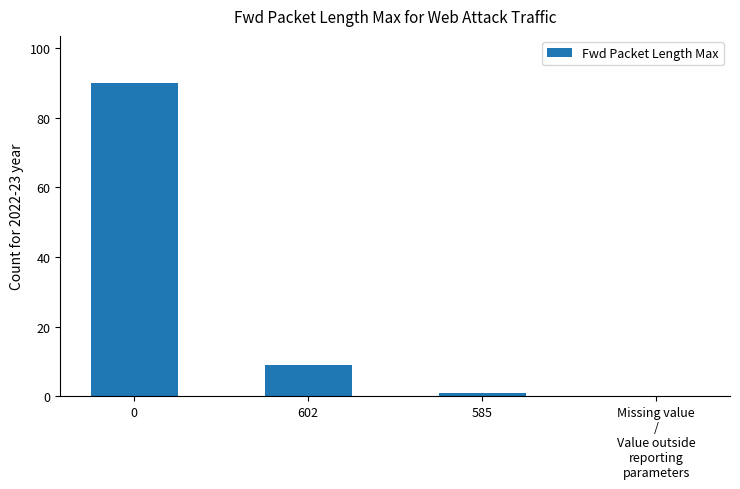

What is the average value?

25